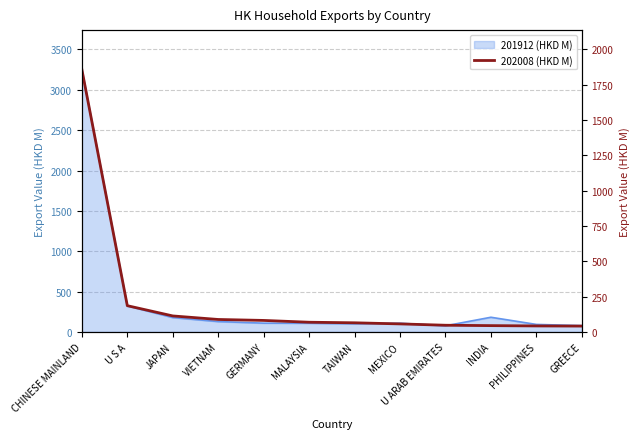

Approximately how many times larger is the value at VIETNAM compared to U S A?

0.5